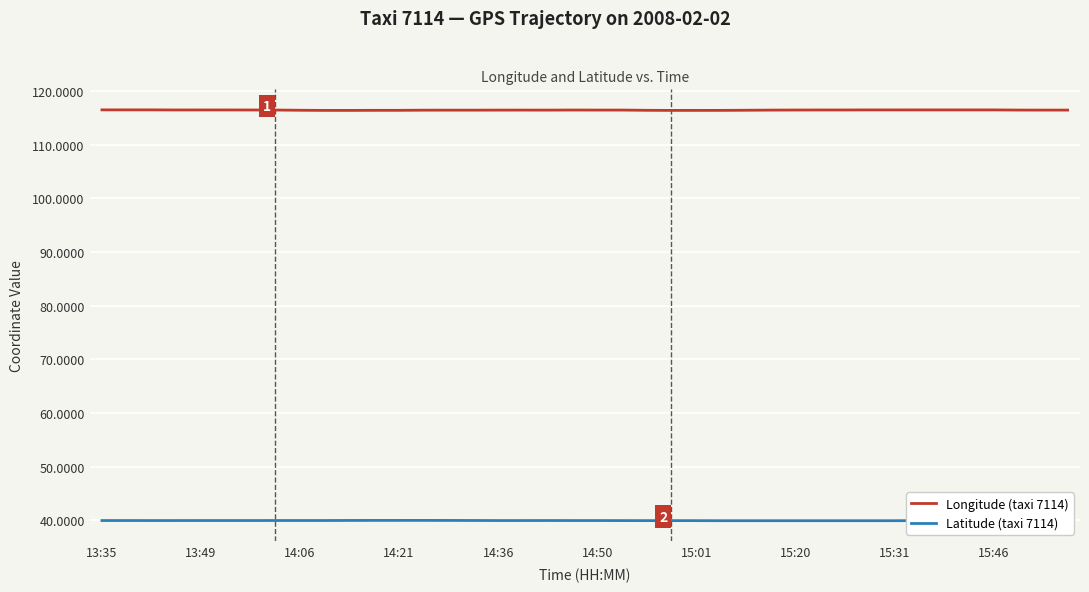

True or false: Longitude (taxi 7114) and Latitude (taxi 7114) cross at least once.

False